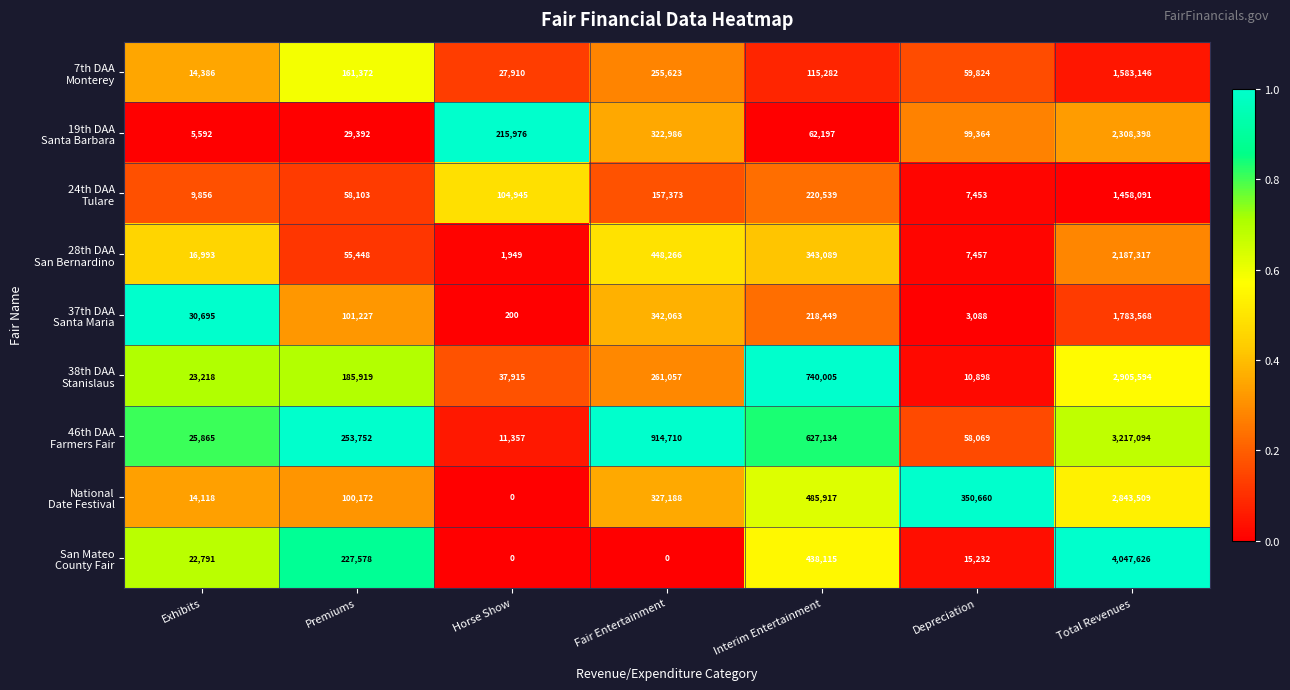

At which category is the sum across all series the highest?

Total Revenues